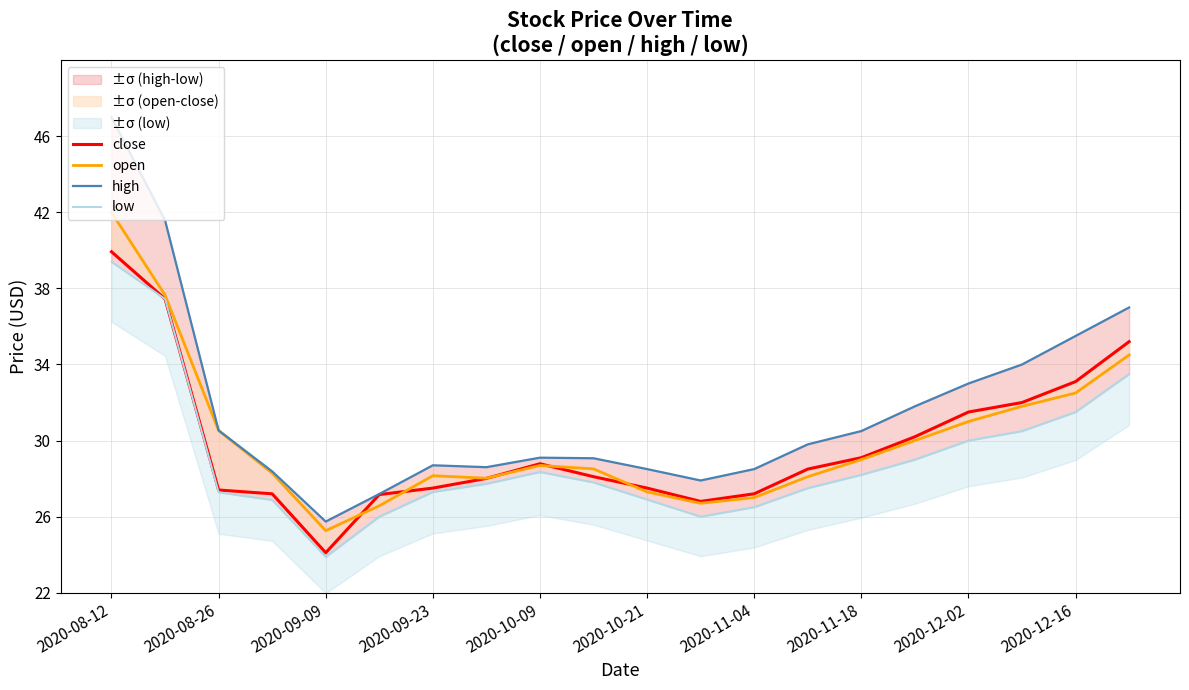

The value of open at 2020-12-16 is 17.6. True or false?

False